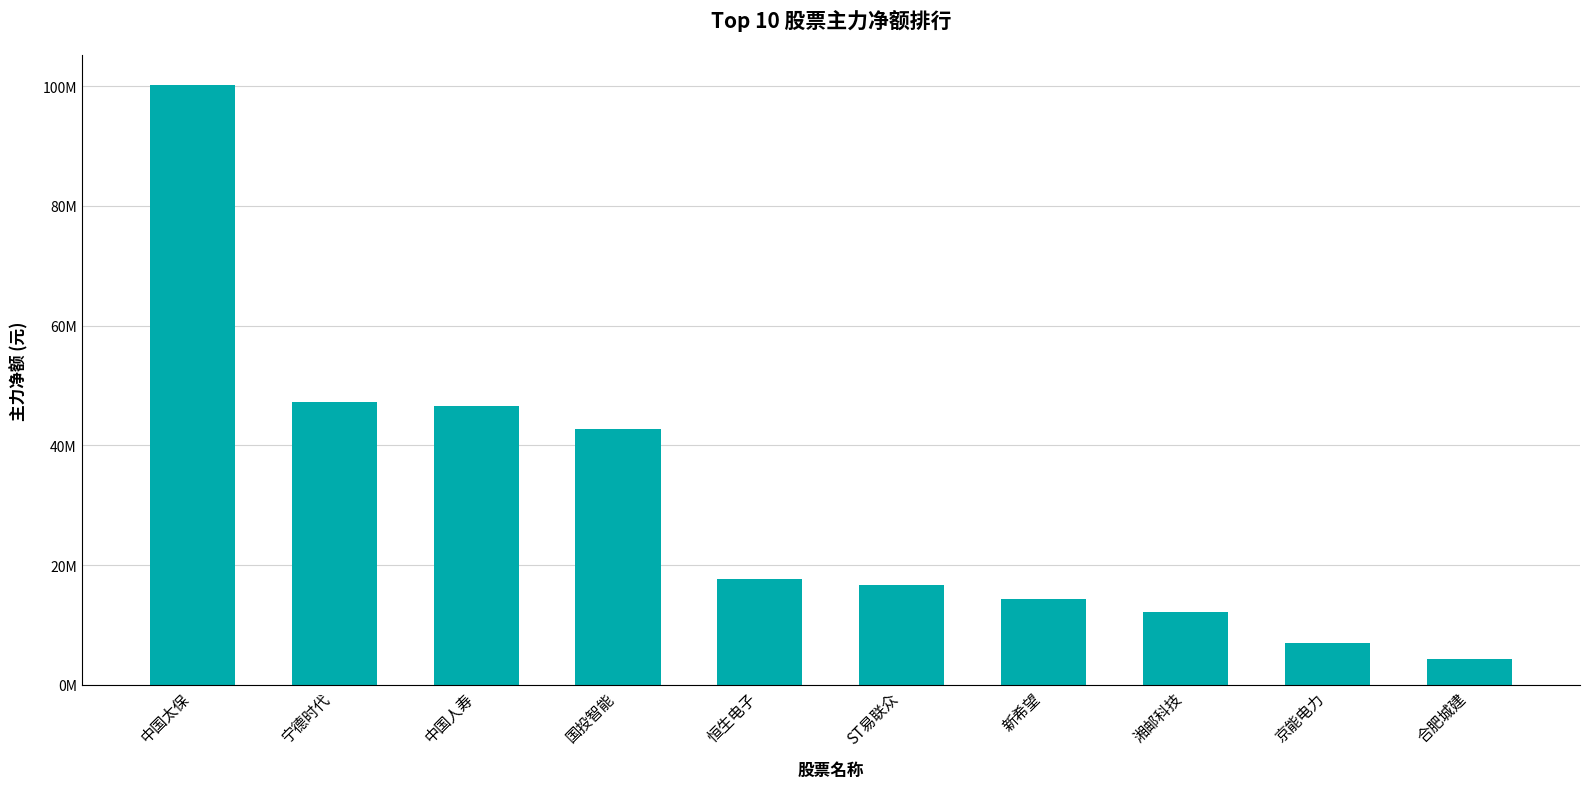

At which category does the chart reach its minimum across all series?

合肥城建